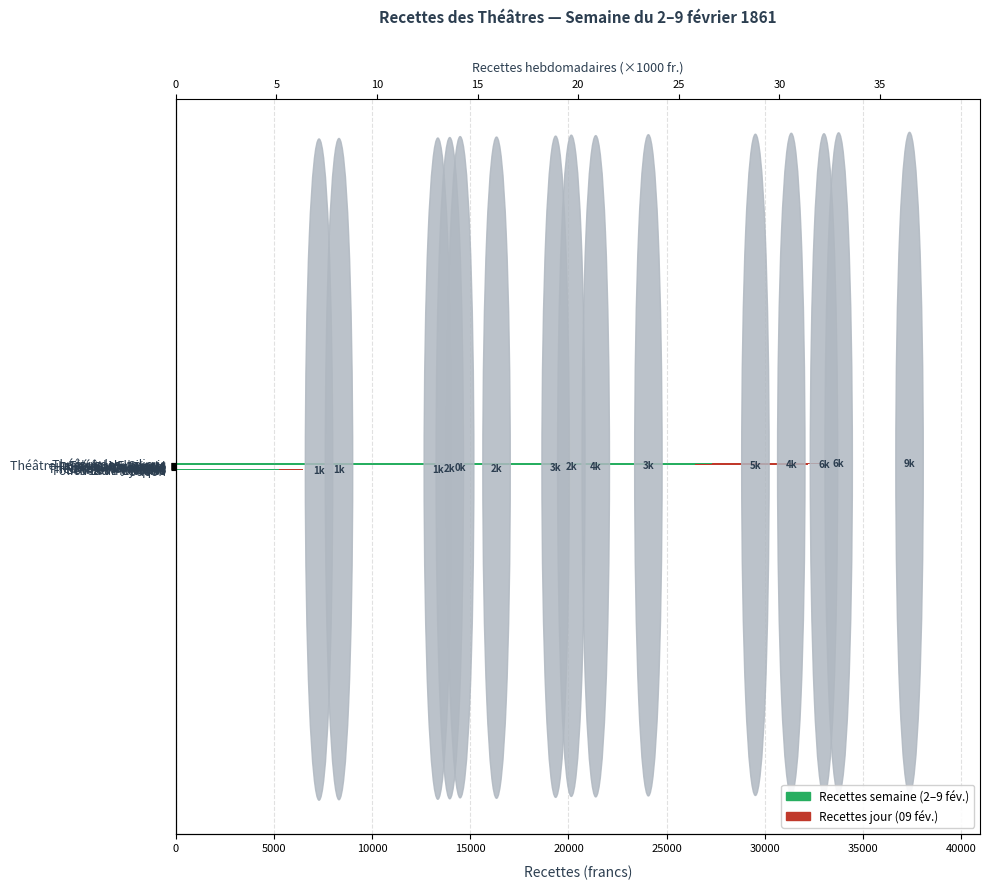

What are all the series names shown in the legend?

Recettes semaine (2–9 fév.), Recettes jour (09 fév.)